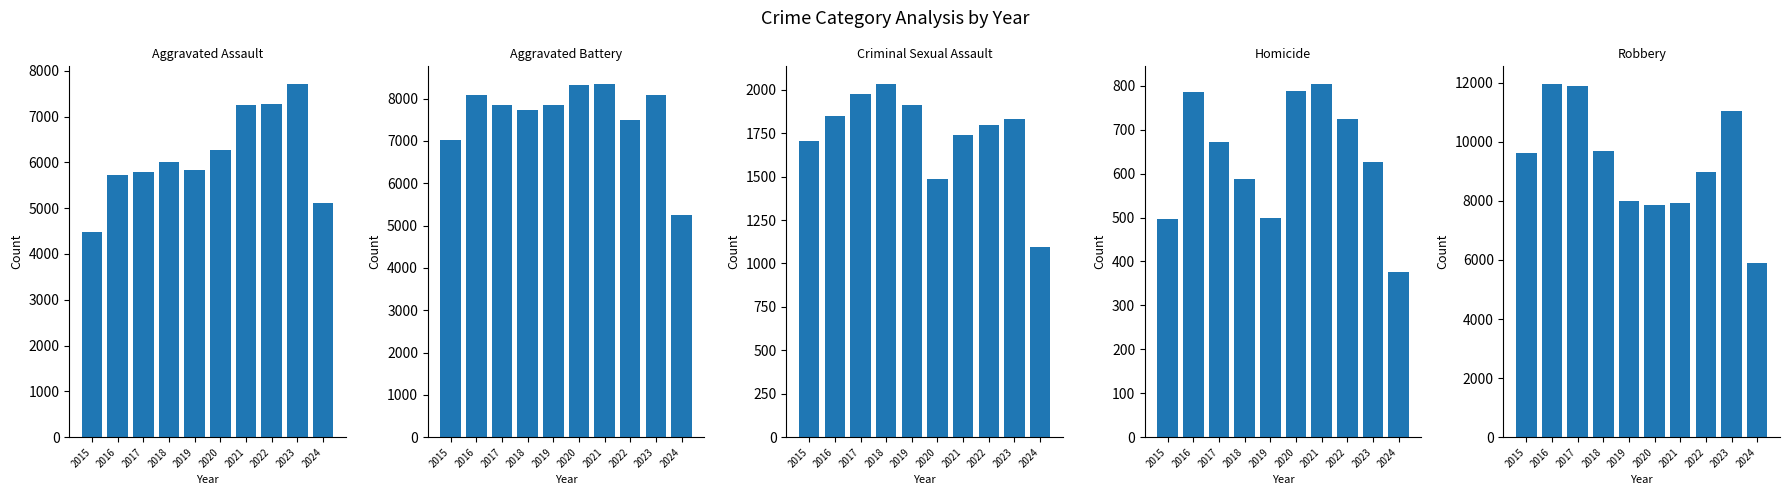

What is the sum of all Aggravated Battery values?

76022